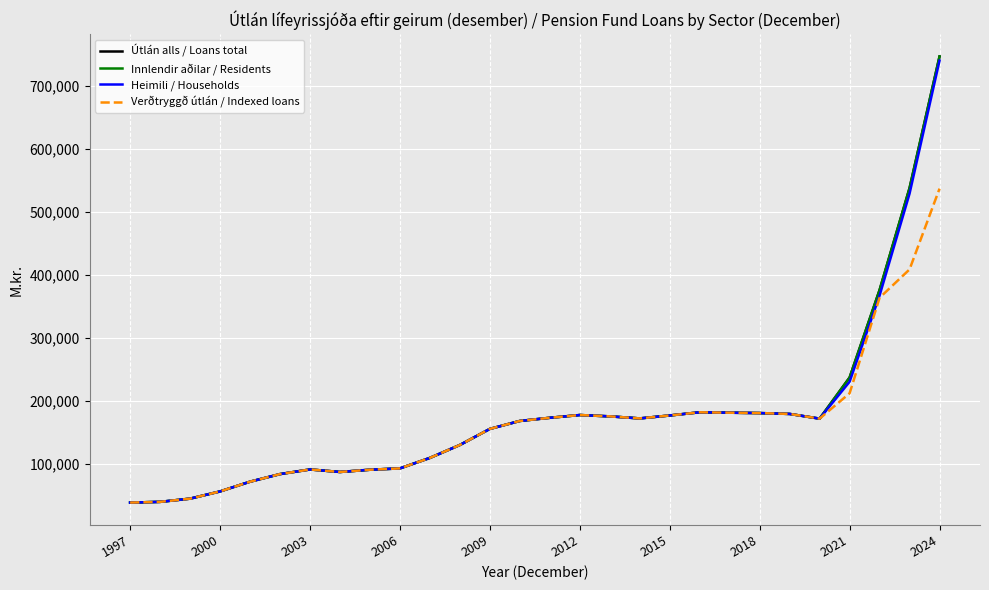

What is the lowest value of the Heimili / Households series?

38196